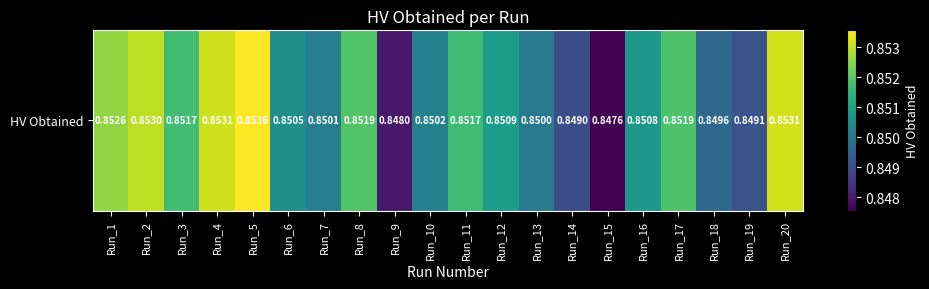

Reading left to right, extract all data points from this chart.

Run_1=0.9	Run_2=0.9	Run_3=0.9	Run_4=0.9	Run_5=0.9	Run_6=0.9	Run_7=0.9	Run_8=0.9	Run_9=0.8	Run_10=0.9	Run_11=0.9	Run_12=0.9	Run_13=0.9	Run_14=0.8	Run_15=0.8	Run_16=0.9	Run_17=0.9	Run_18=0.8	Run_19=0.8	Run_20=0.9